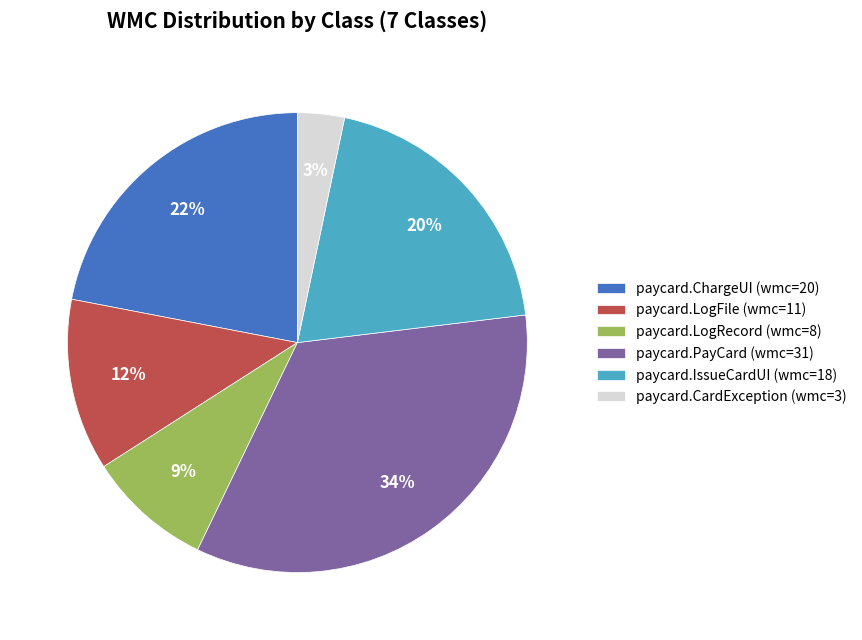

Approximately how many times larger is the value at paycard.LogRecord (wmc=8) compared to paycard.ChargeUI (wmc=20)?

0.4